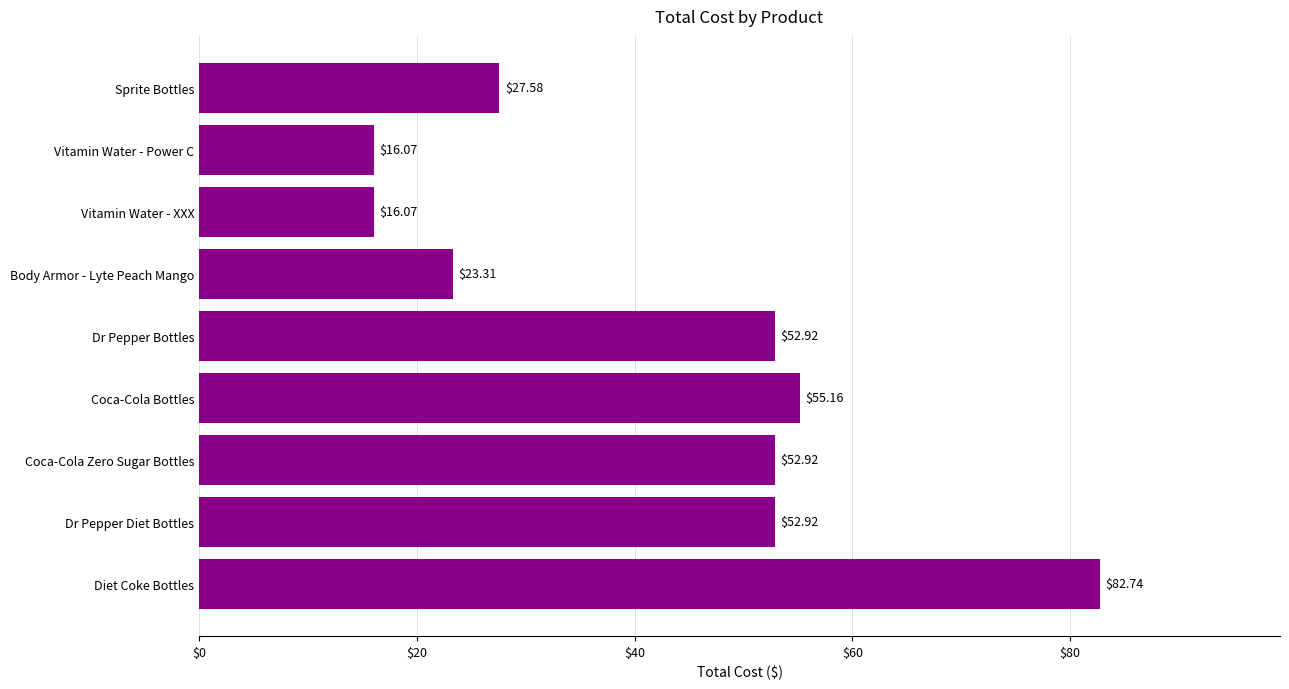

Between Vitamin Water - XXX and Body Armor - Lyte Peach Mango, which is larger?

Body Armor - Lyte Peach Mango